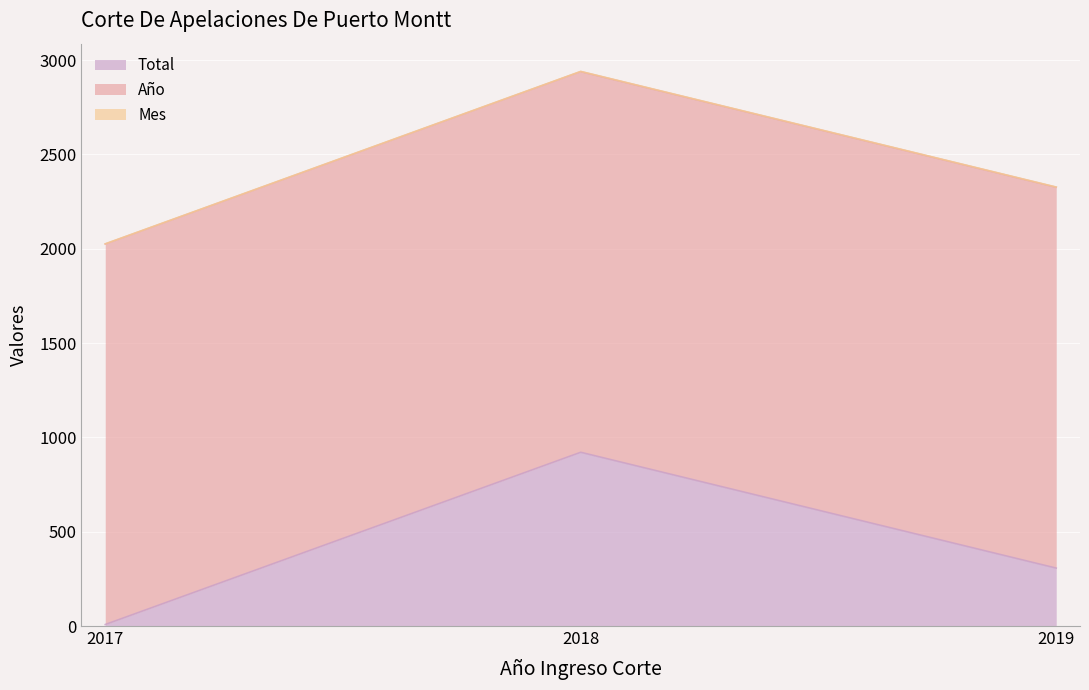

Where is Total nearest to the value 464?

2019